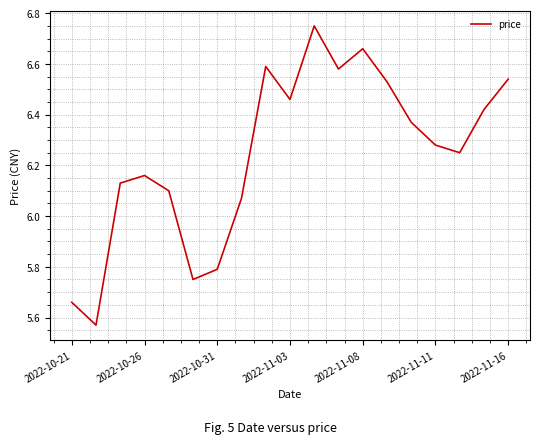

What is the difference between the maximum and minimum values?

1.2